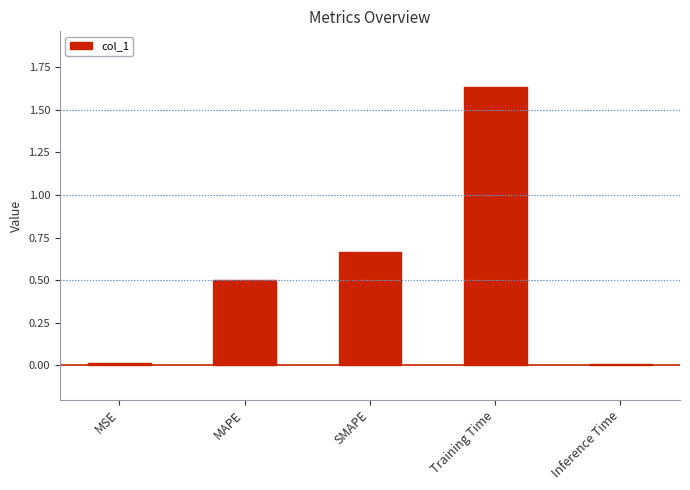

What is the sum of all values?

2.8